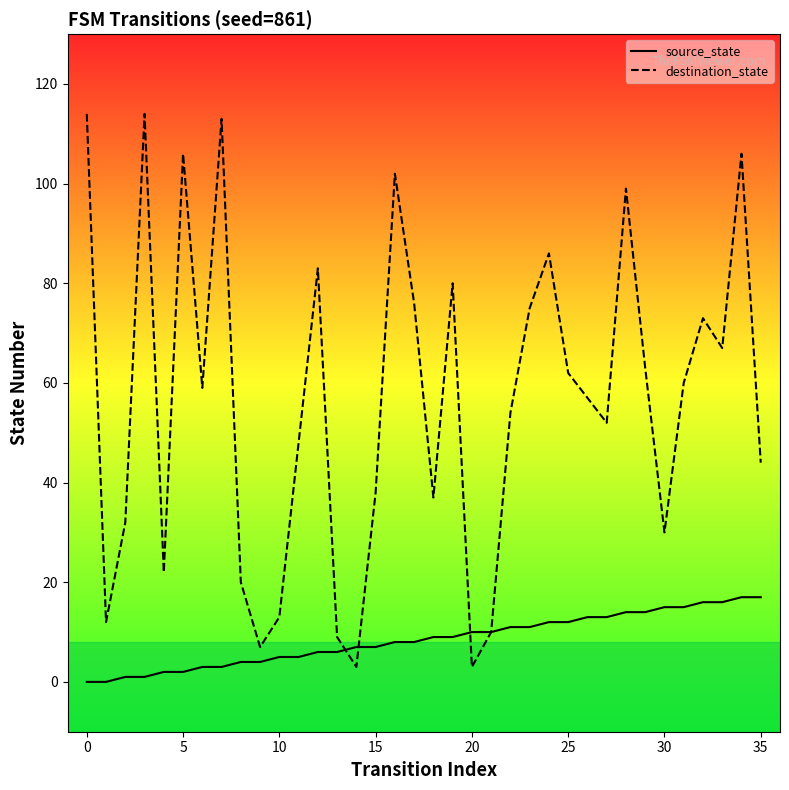

What is the sum of all source_state values?

306